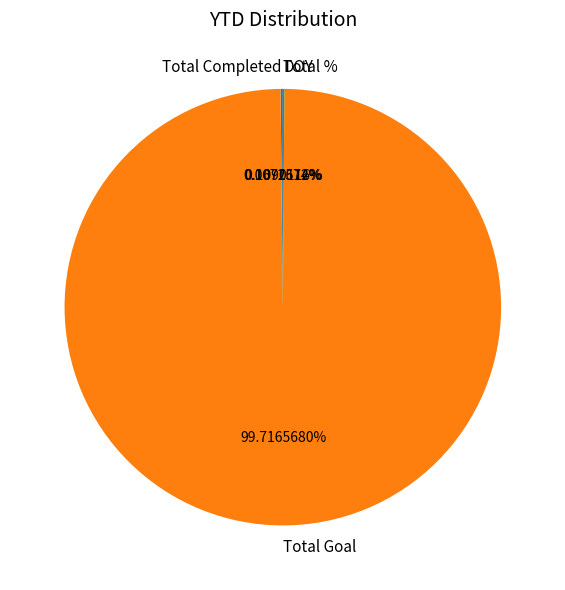

Is Total Goal the majority of the pie?

Yes